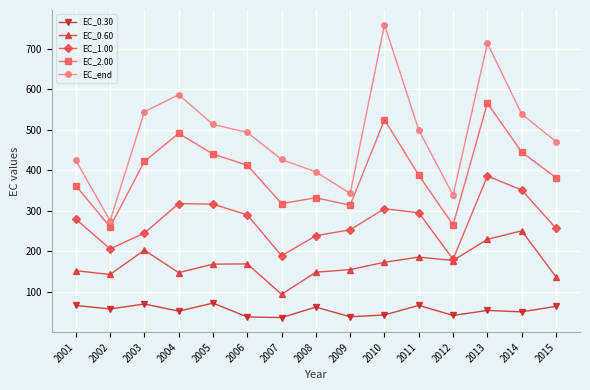

What is the spread (max minus min) of values at 2009?

304.4